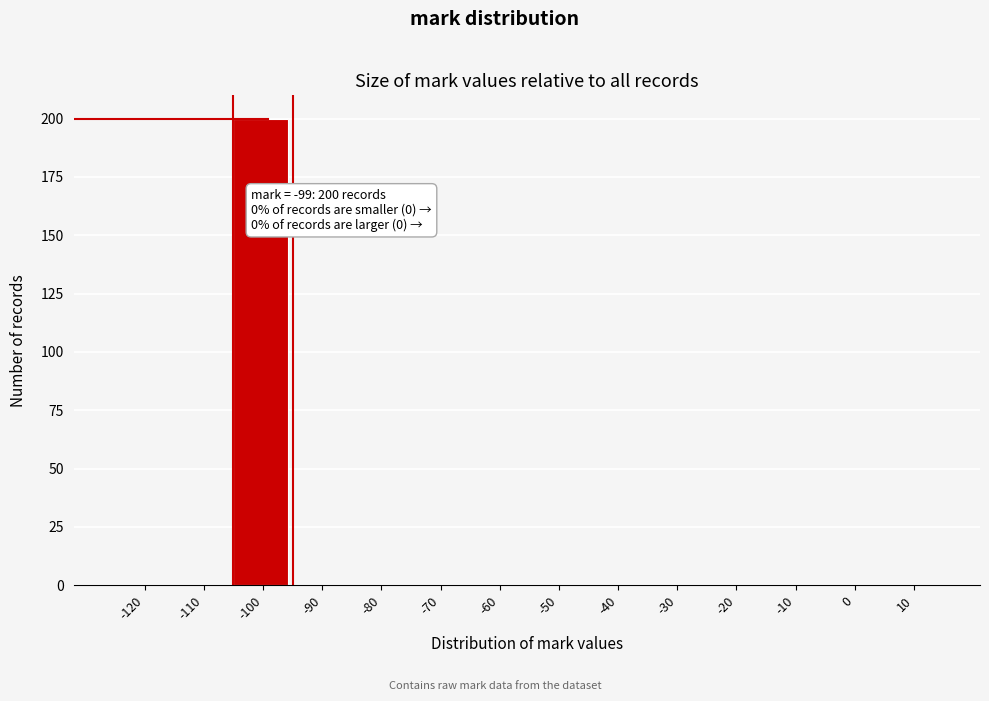

Reading left to right, transcribe all the data shown in this chart.

-120=0	-110=0	-100=200	-90=0	-80=0	-70=0	-60=0	-50=0	-40=0	-30=0	-20=0	-10=0	0=0	10=0